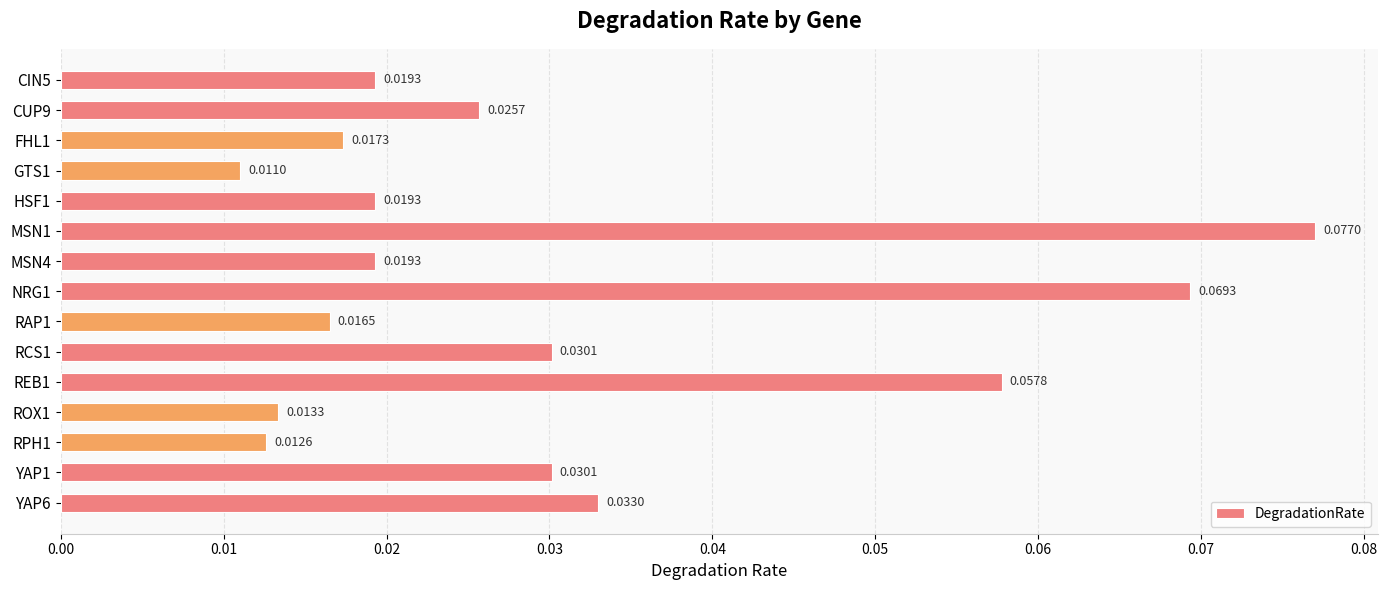

Between RAP1 and YAP6, which is larger?

YAP6